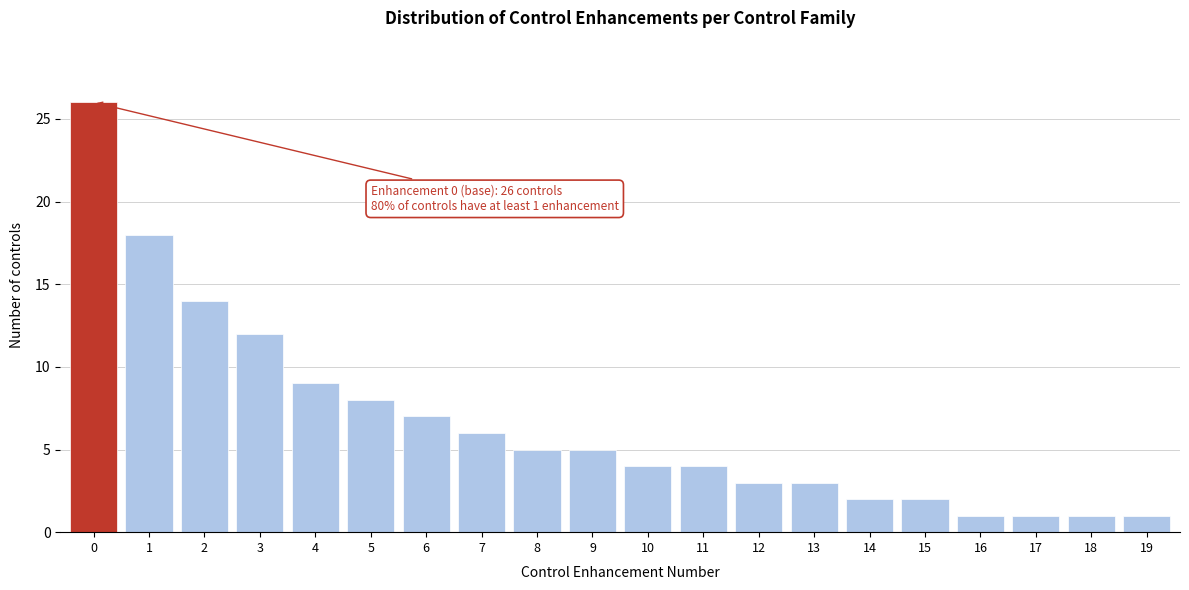

Reading right to left, transcribe all the data shown in this chart.

19=1	18=1	17=1	16=1	15=2	14=2	13=3	12=3	11=4	10=4	9=5	8=5	7=6	6=7	5=8	4=9	3=12	2=14	1=18	0=26